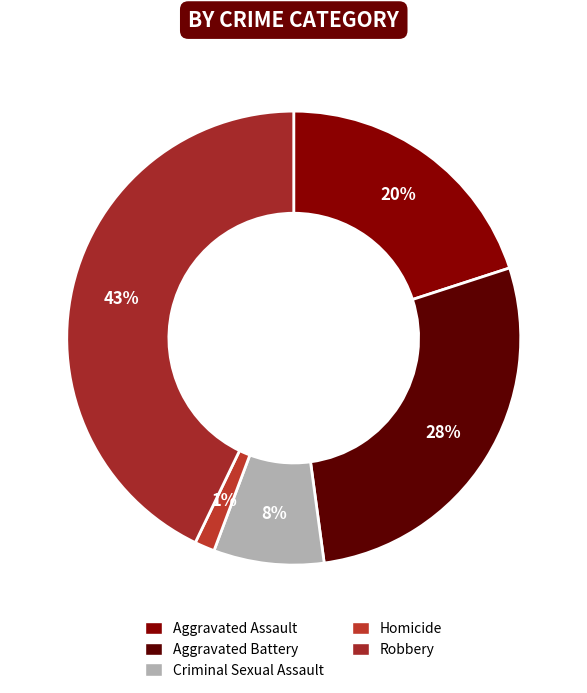

What is the largest slice in the pie chart?

Robbery